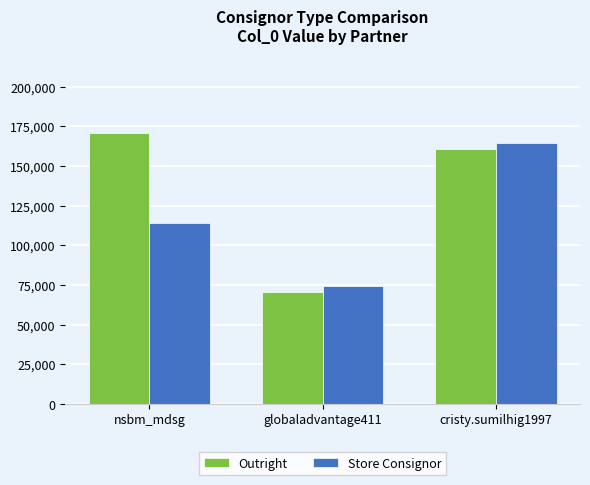

What is the difference between the Store Consignor values at nsbm_mdsg and globaladvantage411?

39767